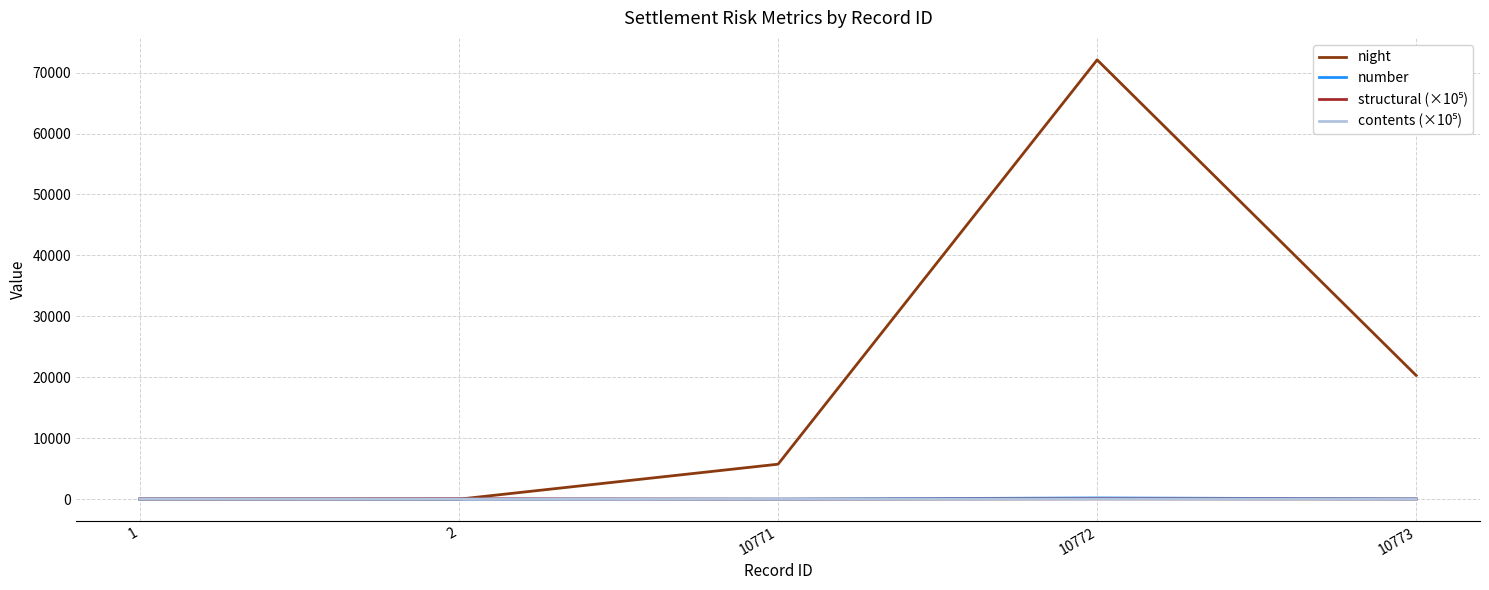

The number series shows 60.0 at 10773. True or false?

True